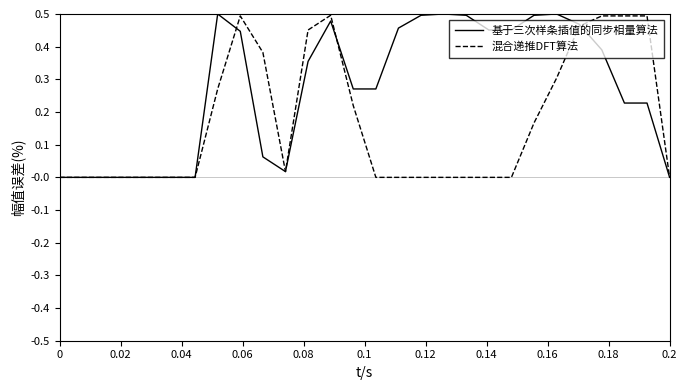

List the series in order of their overall mean, highest first.

基于三次样条插值的同步相量算法, 混合递推DFT算法